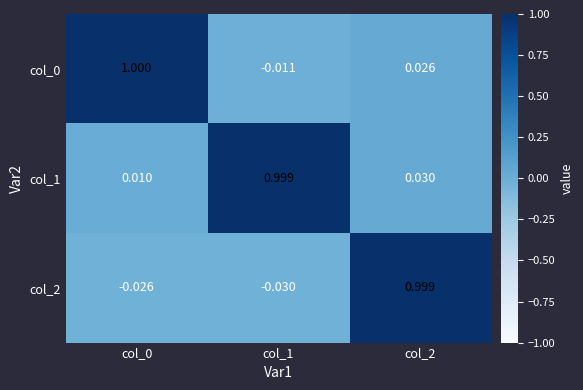

Is the value of col_0 at col_0 greater than the value of col_1 at col_2?

Yes